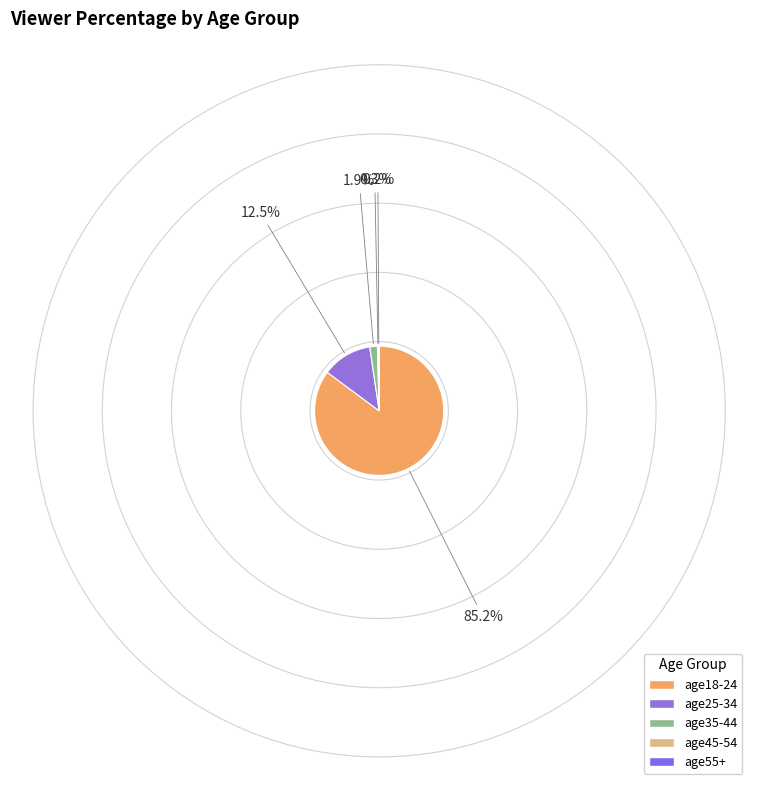

What percentage is the age18-24 slice, to the nearest percent?

85%